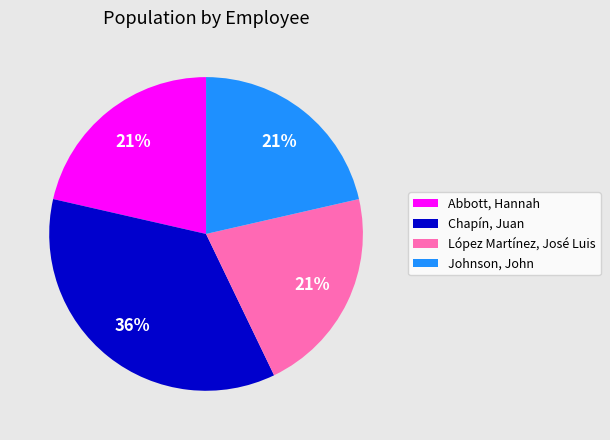

How many segments does this pie chart have?

4